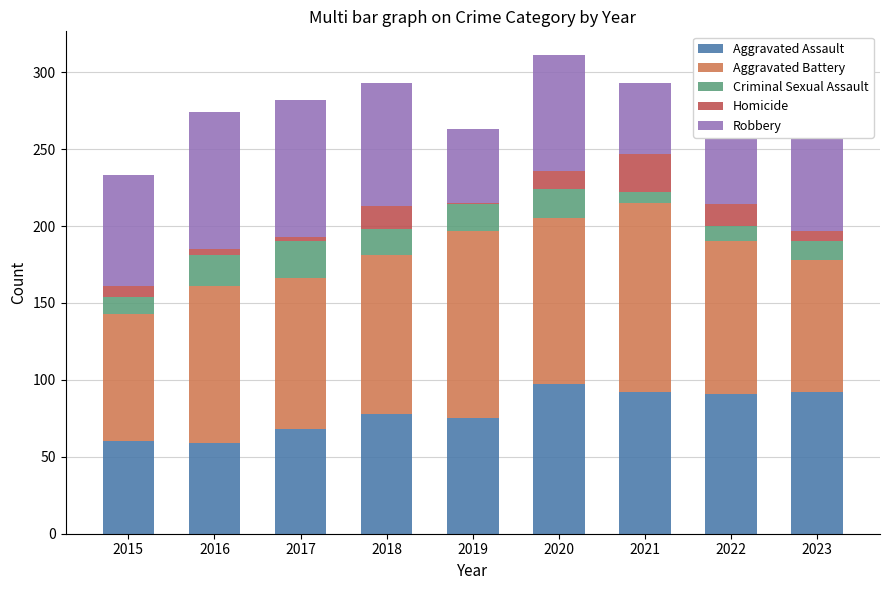

What value does the Aggravated Assault series have at 2020?

97